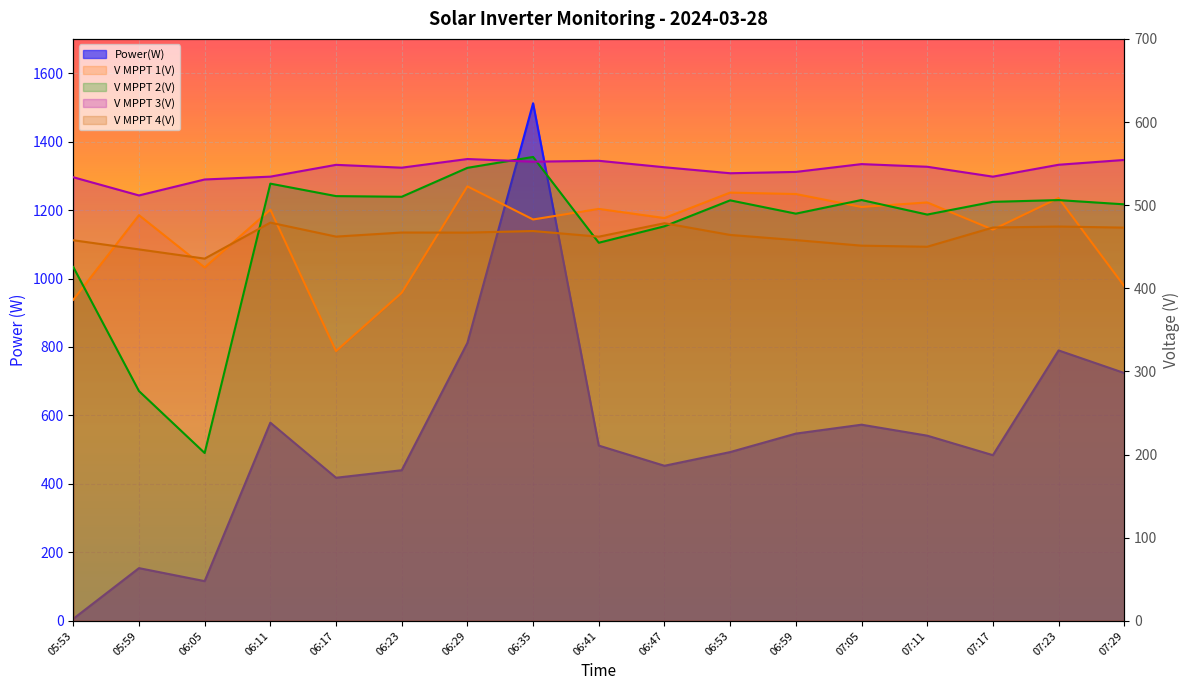

Rank the series by their maximum value, from highest to lowest.

Power(W), V MPPT 2(V), V MPPT 3(V), V MPPT 1(V), V MPPT 4(V)